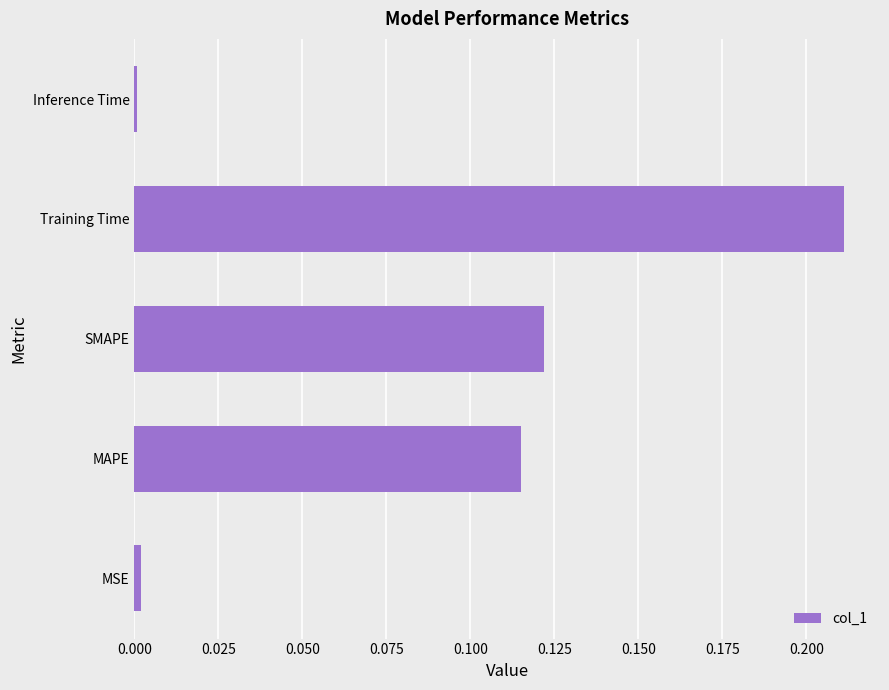

Is it true that the value at Inference Time is 0.0?

True